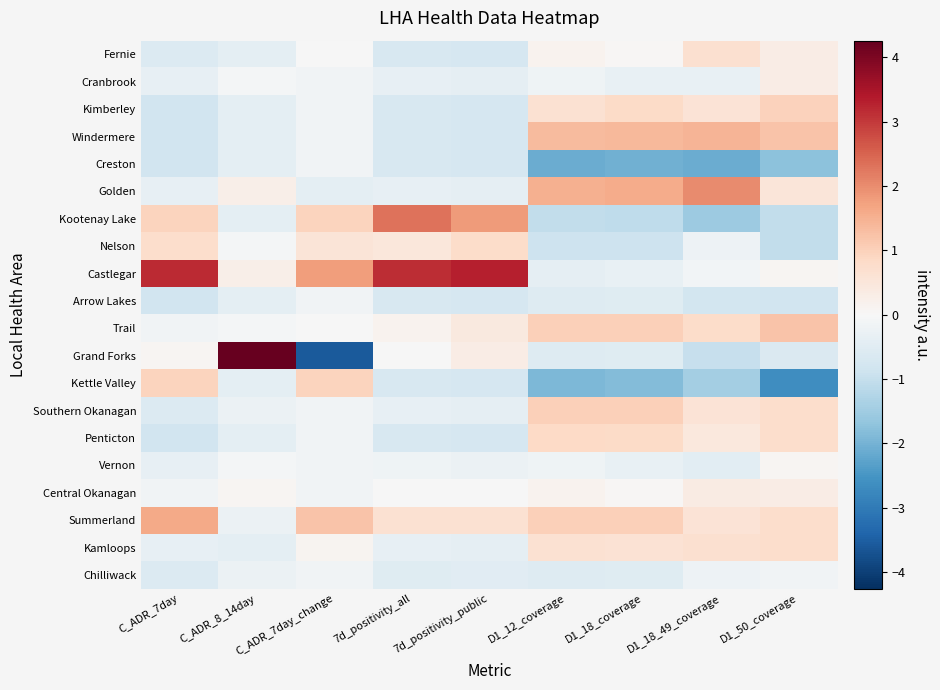

Which label corresponds to the largest value in the chart?

C_ADR_8_14day